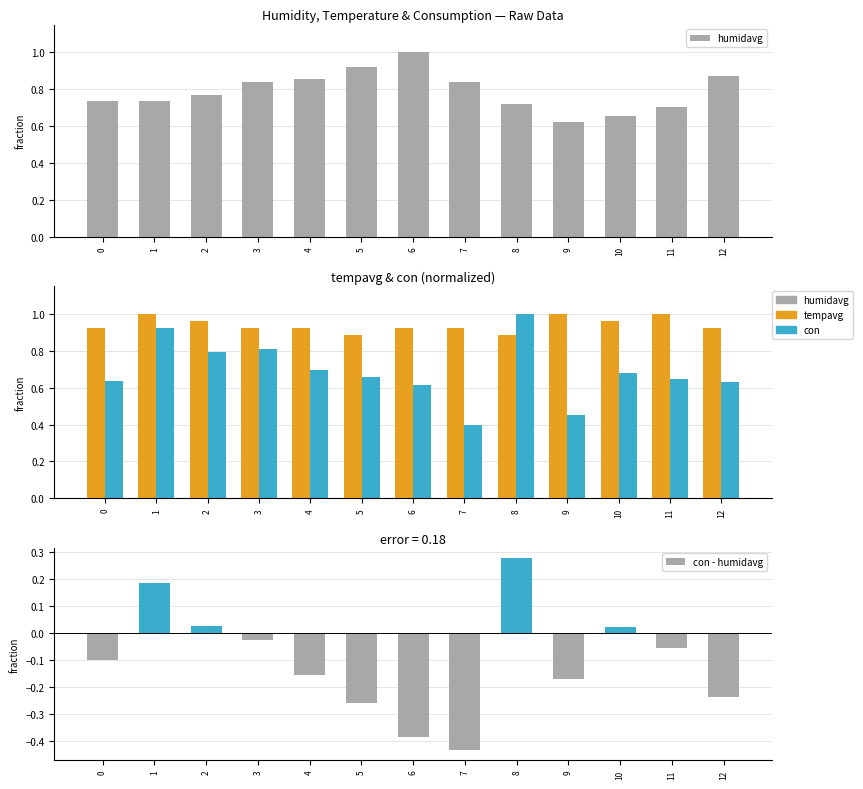

Is it true that humidavg equals 1.1 at 10?

False